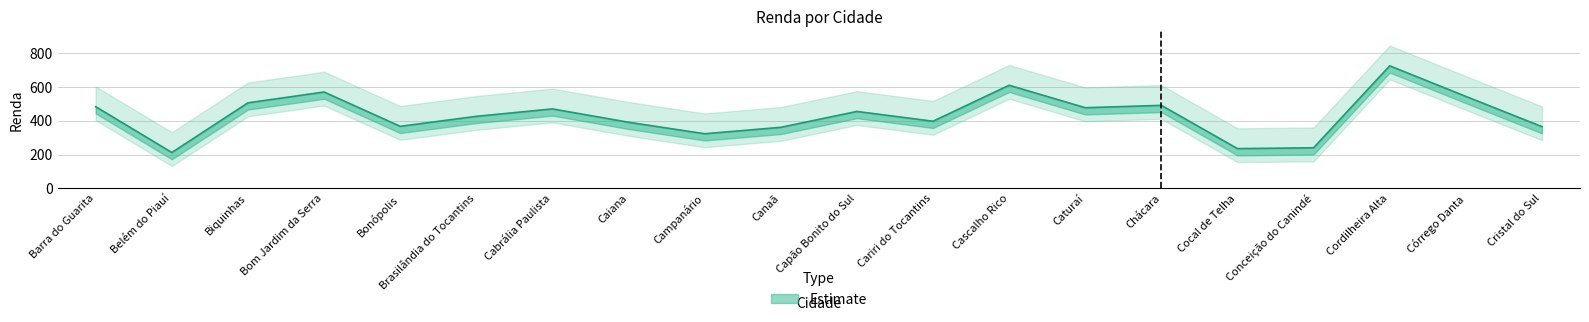

List the labels in order of value, smallest first.

Belém do Piauí, Cocal de Telha, Conceição do Canindé, Campanário, Canaã, Cristal do Sul, Bonópolis, Caiana, Cariri do Tocantins, Brasilândia do Tocantins, Capão Bonito do Sul, Cabrália Paulista, Caturaí, Barra do Guarita, Chácara, Biquinhas, Córrego Danta, Bom Jardim da Serra, Cascalho Rico, Cordilheira Alta